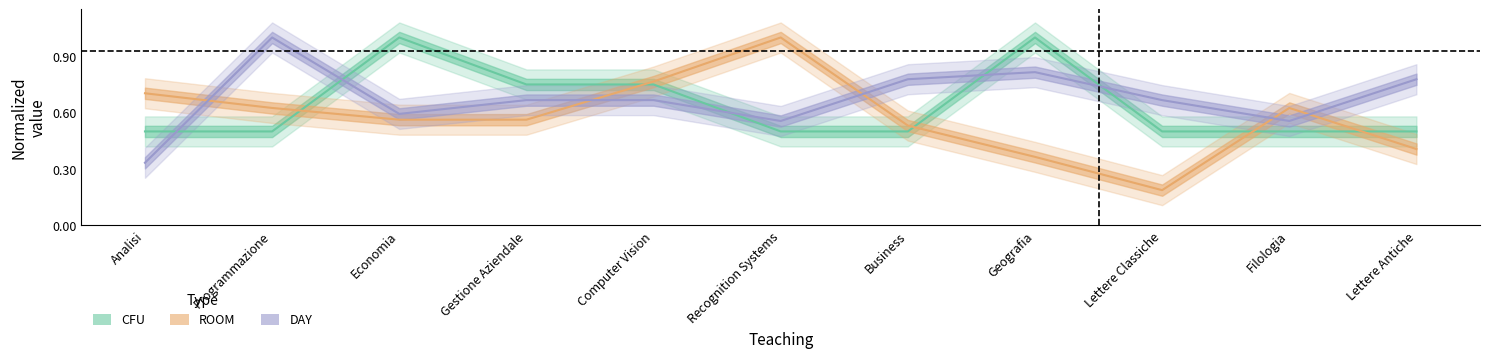

Reading left to right, extract all data points from this chart.

CFU: Analisi=0.5	Programmazione=0.5	Economia=1.0	Gestione Aziendale=0.8	Computer Vision=0.8	Recognition Systems=0.5	Business=0.5	Geografia=1.0	Lettere Classiche=0.5	Filologia=0.5	Lettere Antiche=0.5
ROOM: Analisi=0.7	Programmazione=0.6	Economia=0.6	Gestione Aziendale=0.6	Computer Vision=0.8	Recognition Systems=1.0	Business=0.5	Geografia=0.4	Lettere Classiche=0.2	Filologia=0.6	Lettere Antiche=0.4
DAY: Analisi=0.3	Programmazione=1.0	Economia=0.6	Gestione Aziendale=0.7	Computer Vision=0.7	Recognition Systems=0.6	Business=0.8	Geografia=0.8	Lettere Classiche=0.7	Filologia=0.6	Lettere Antiche=0.8